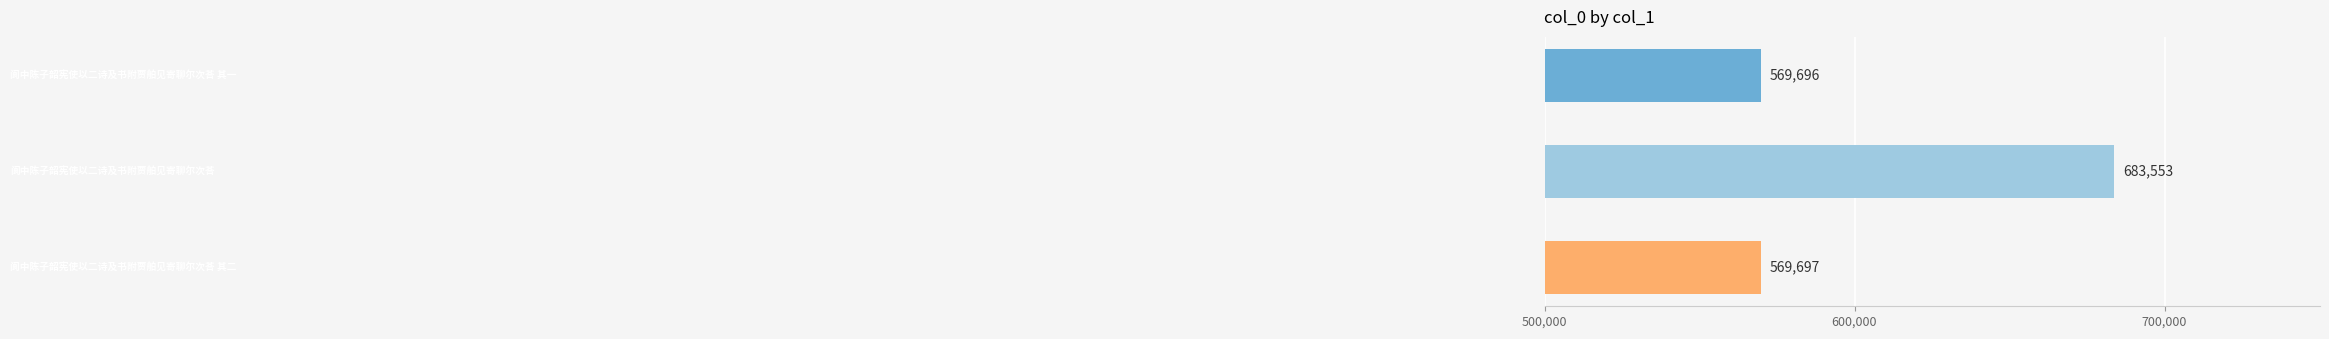

What is the sum of all values?

1822946